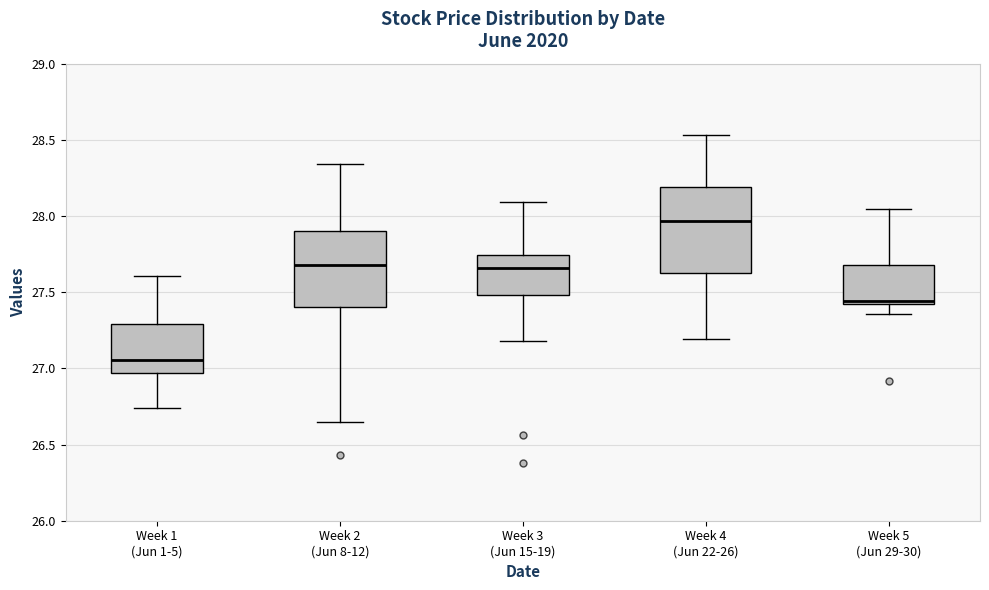

Reading left to right, transcribe this box plot: for each box, give where its median line is, the range the box spans, and where its two whiskers end, as read against the y-axis. The values are not printed on the chart, so give them approximately, as read against the axis.

Week 1 (Jun 1-5): median 27.05, box 26.95 to 27.30, whiskers 26.75 to 27.60
Week 2 (Jun 8-12): median 27.70, box 27.40 to 27.90, whiskers 26.65 to 28.35
Week 3 (Jun 15-19): median 27.65, box 27.50 to 27.75, whiskers 27.20 to 28.10
Week 4 (Jun 22-26): median 27.95, box 27.65 to 28.20, whiskers 27.20 to 28.55
Week 5 (Jun 29-30): median 27.45, box 27.40 to 27.70, whiskers 27.35 to 28.05